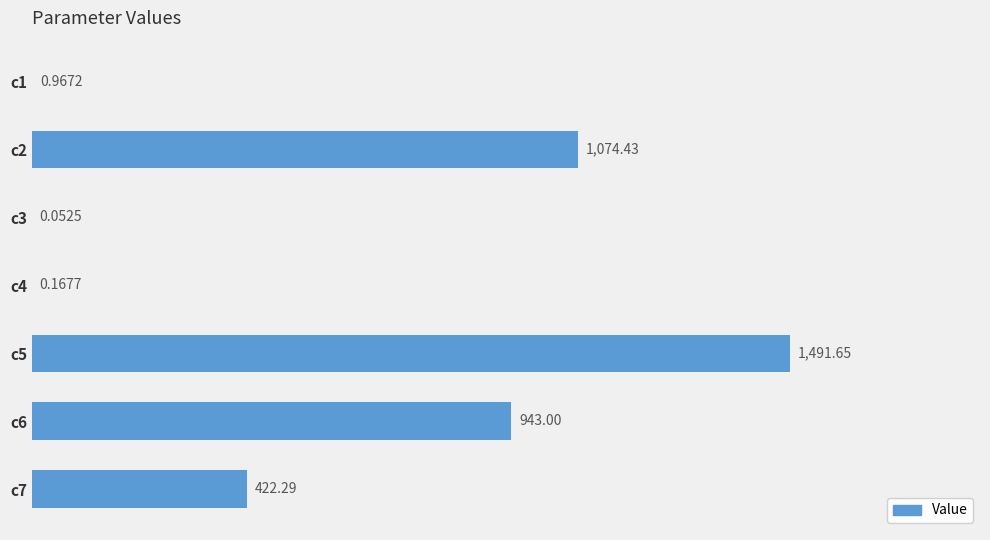

What is the average value?

561.8